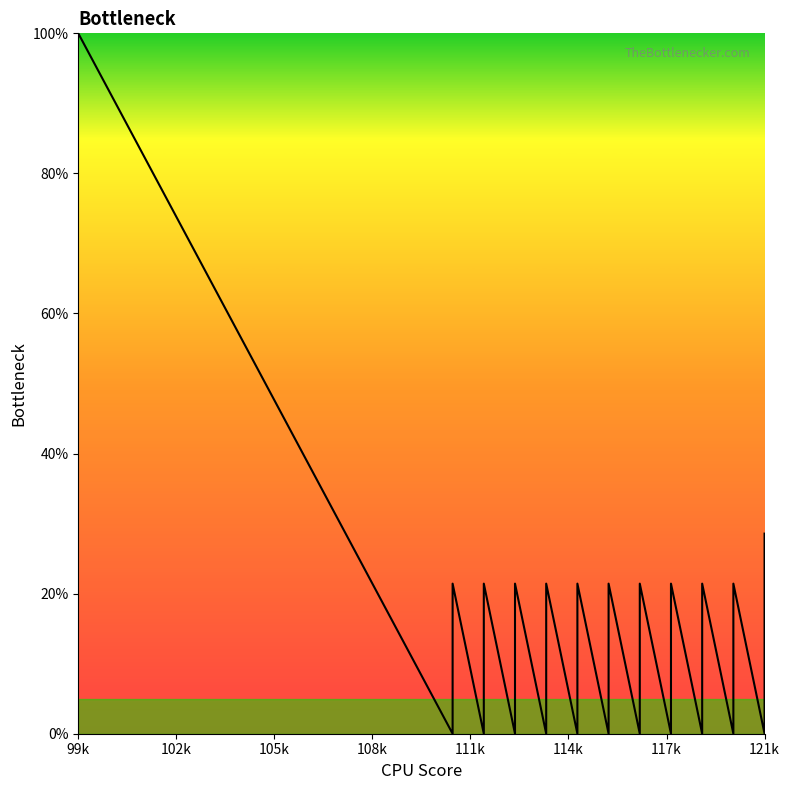

What is the value of the 19th point from the left?

7.1